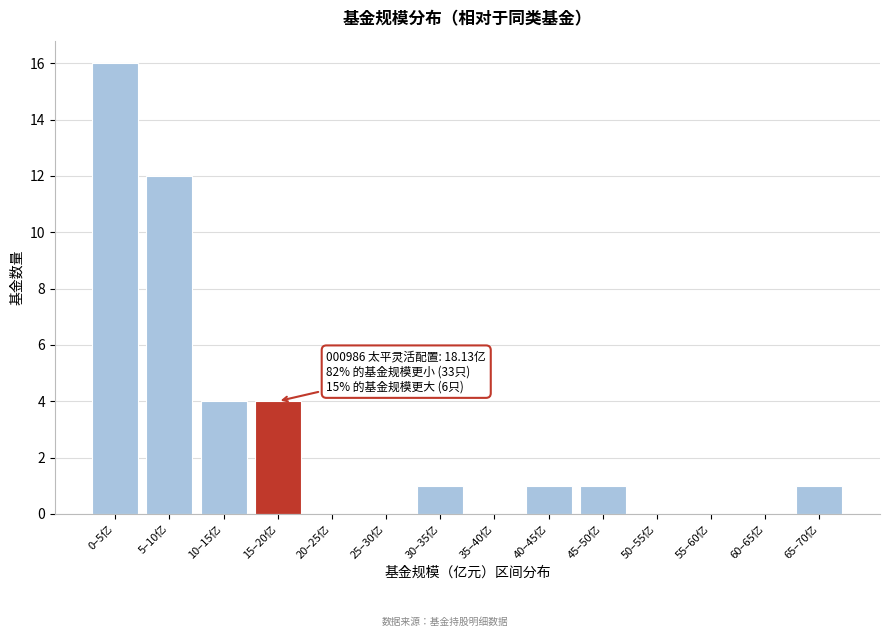

Reading right to left, extract all data points from this chart.

65–70亿=1	60–65亿=0	55–60亿=0	50–55亿=0	45–50亿=1	40–45亿=1	35–40亿=0	30–35亿=1	25–30亿=0	20–25亿=0	15–20亿=4	10–15亿=4	5–10亿=12	0–5亿=16